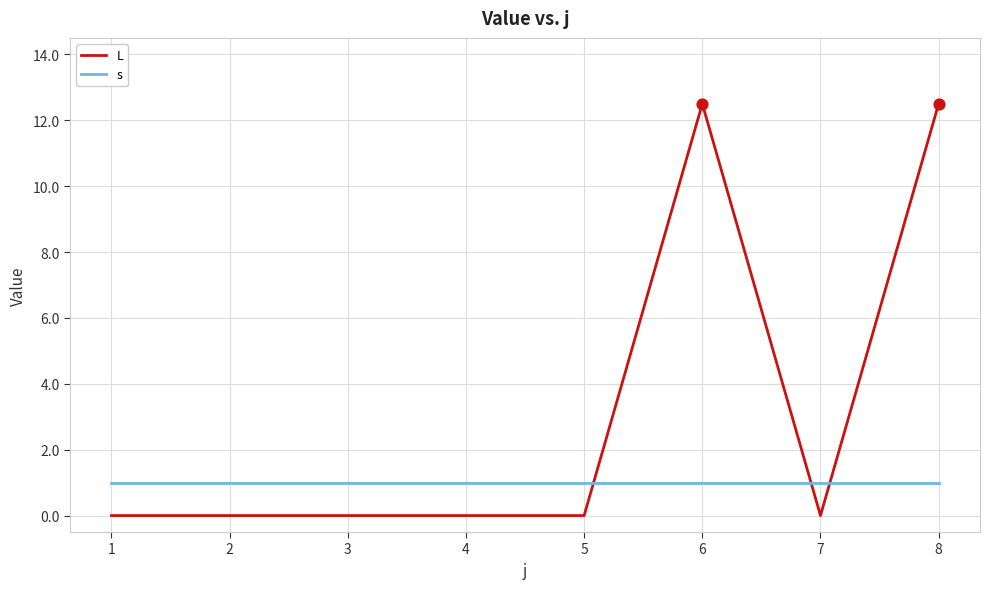

Which series has the largest total across all categories?

L